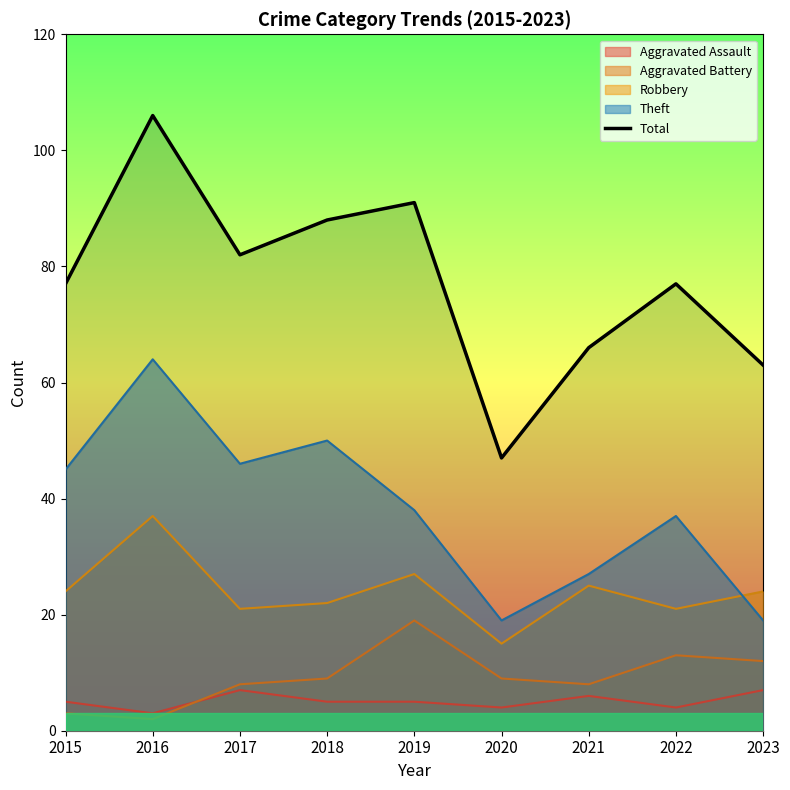

Which category has the lowest value across all series?

2020